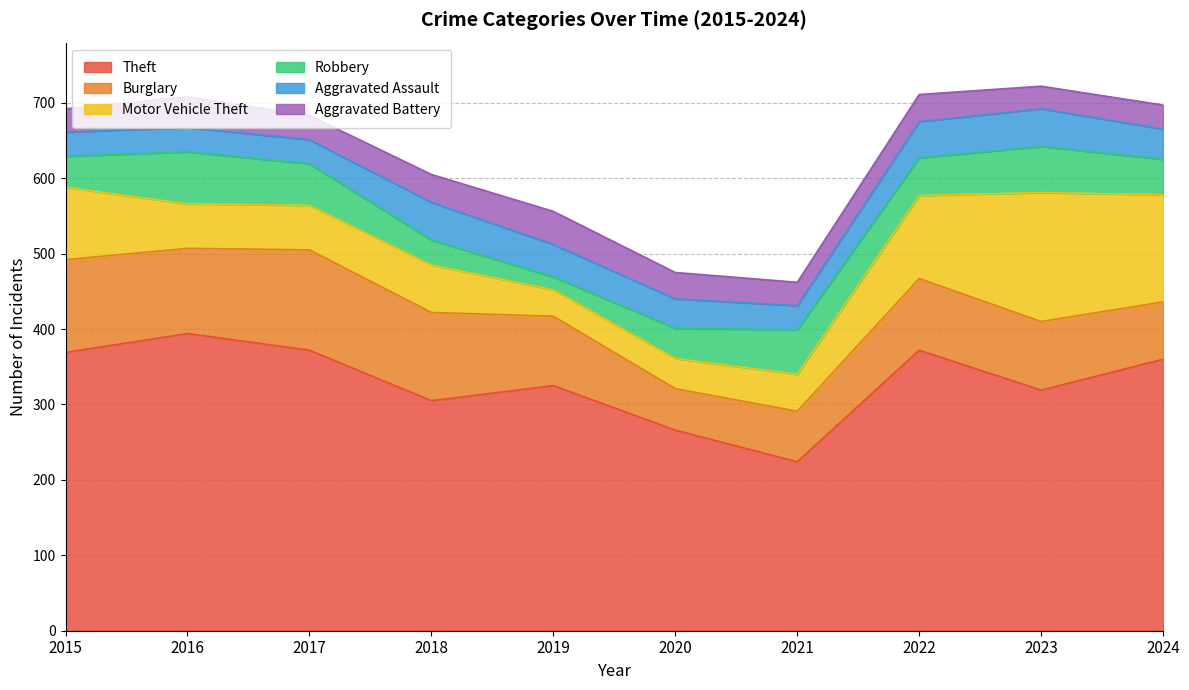

The Robbery series shows 69 at 2016. True or false?

True